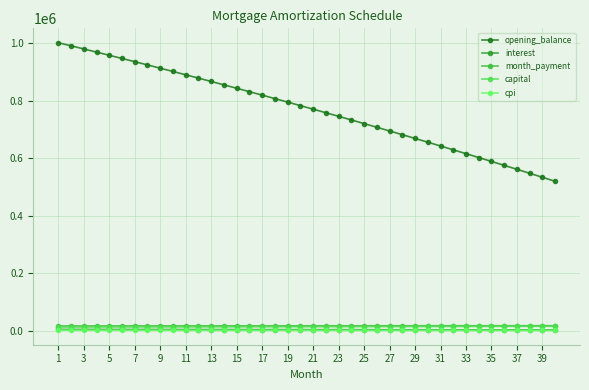

Does the chart have visible grid lines?

Yes